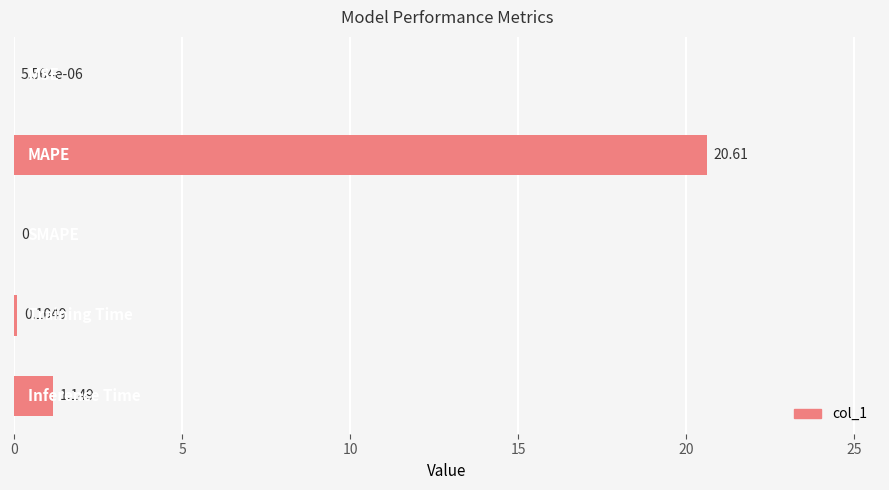

Does the chart contain stacked bars?

No